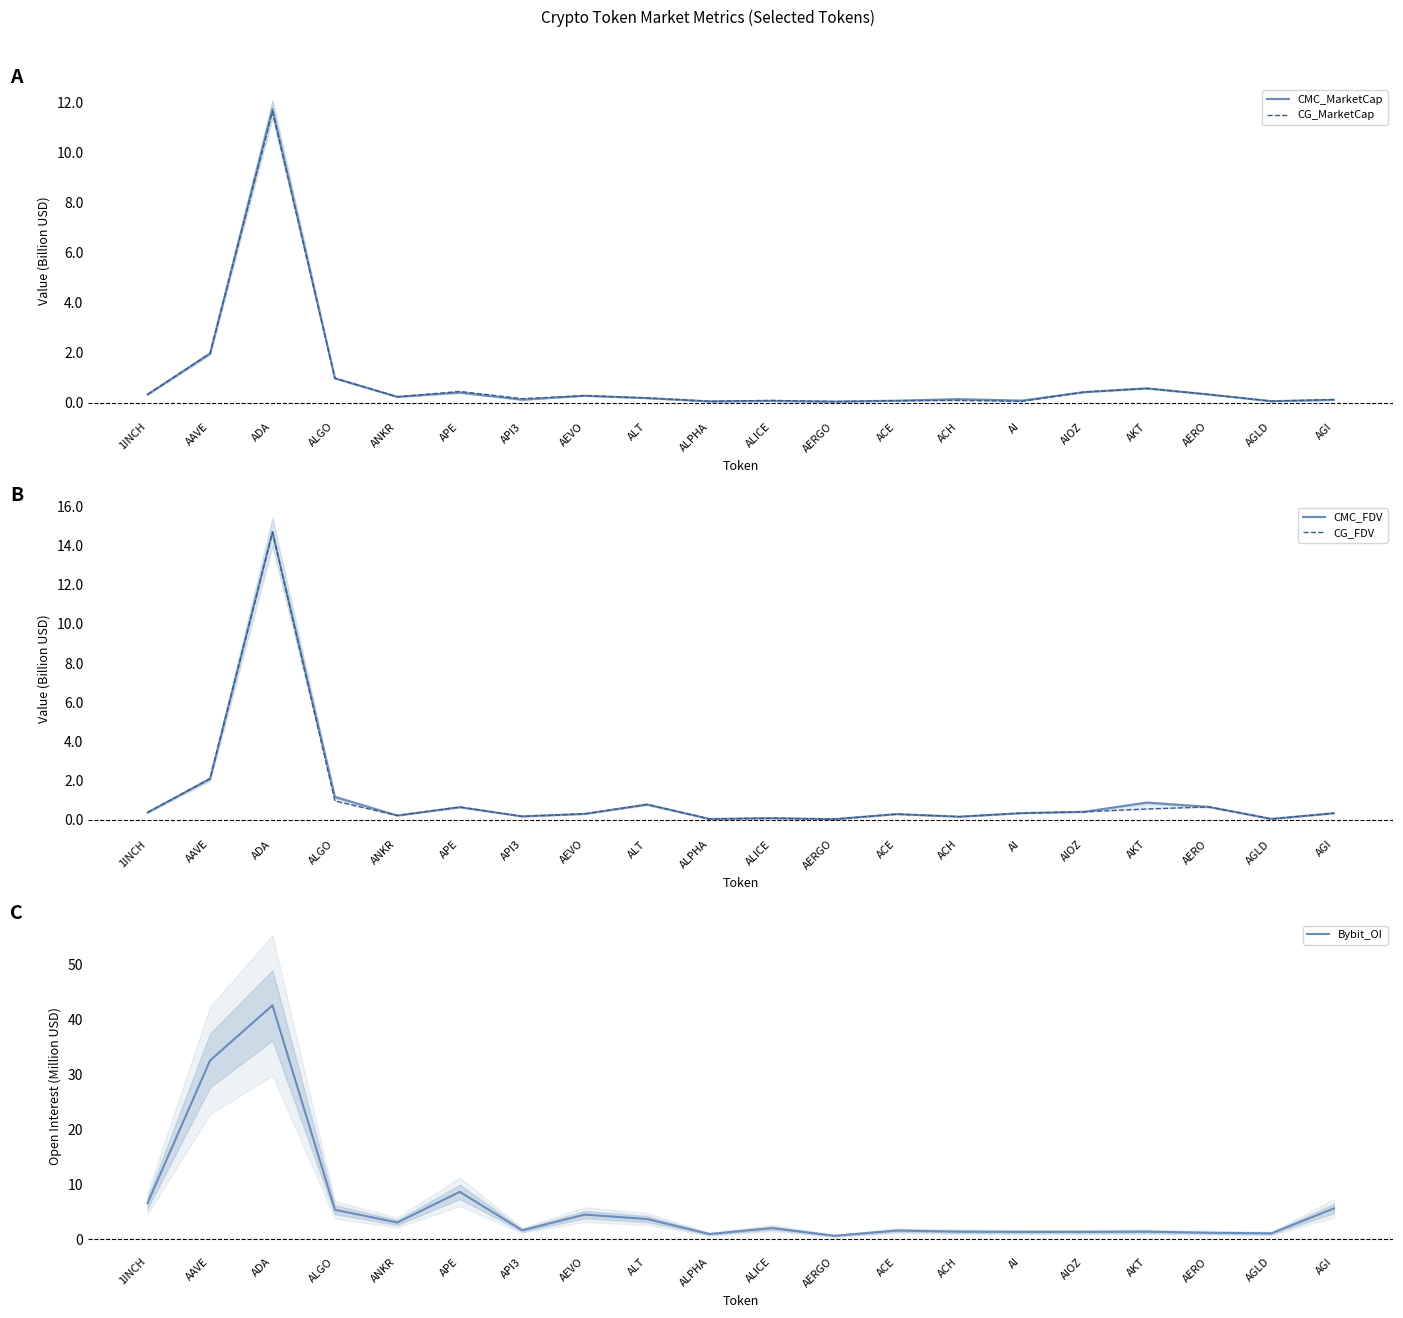

Which has a higher value, AERO or AIOZ?

AIOZ